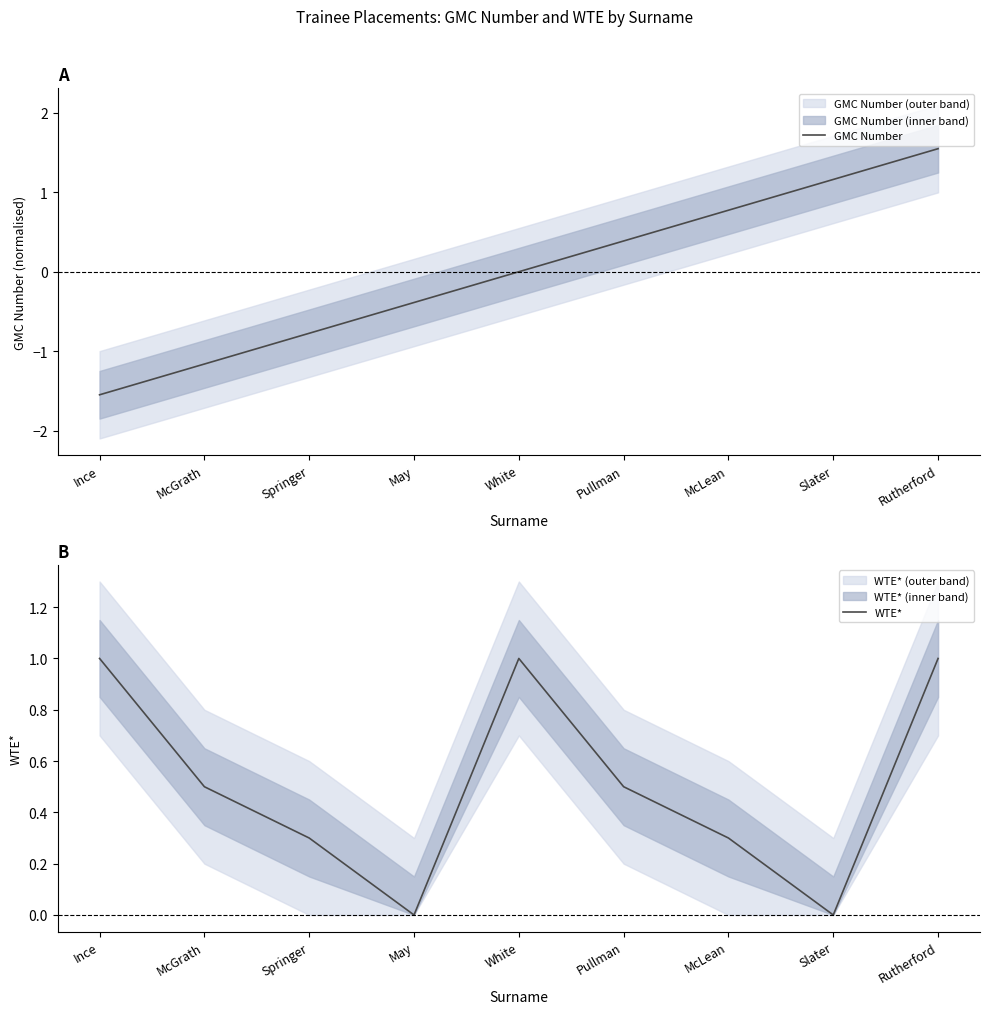

List the labels in order of GMC Number value, smallest first.

Ince, McGrath, Springer, May, White, Pullman, McLean, Slater, Rutherford